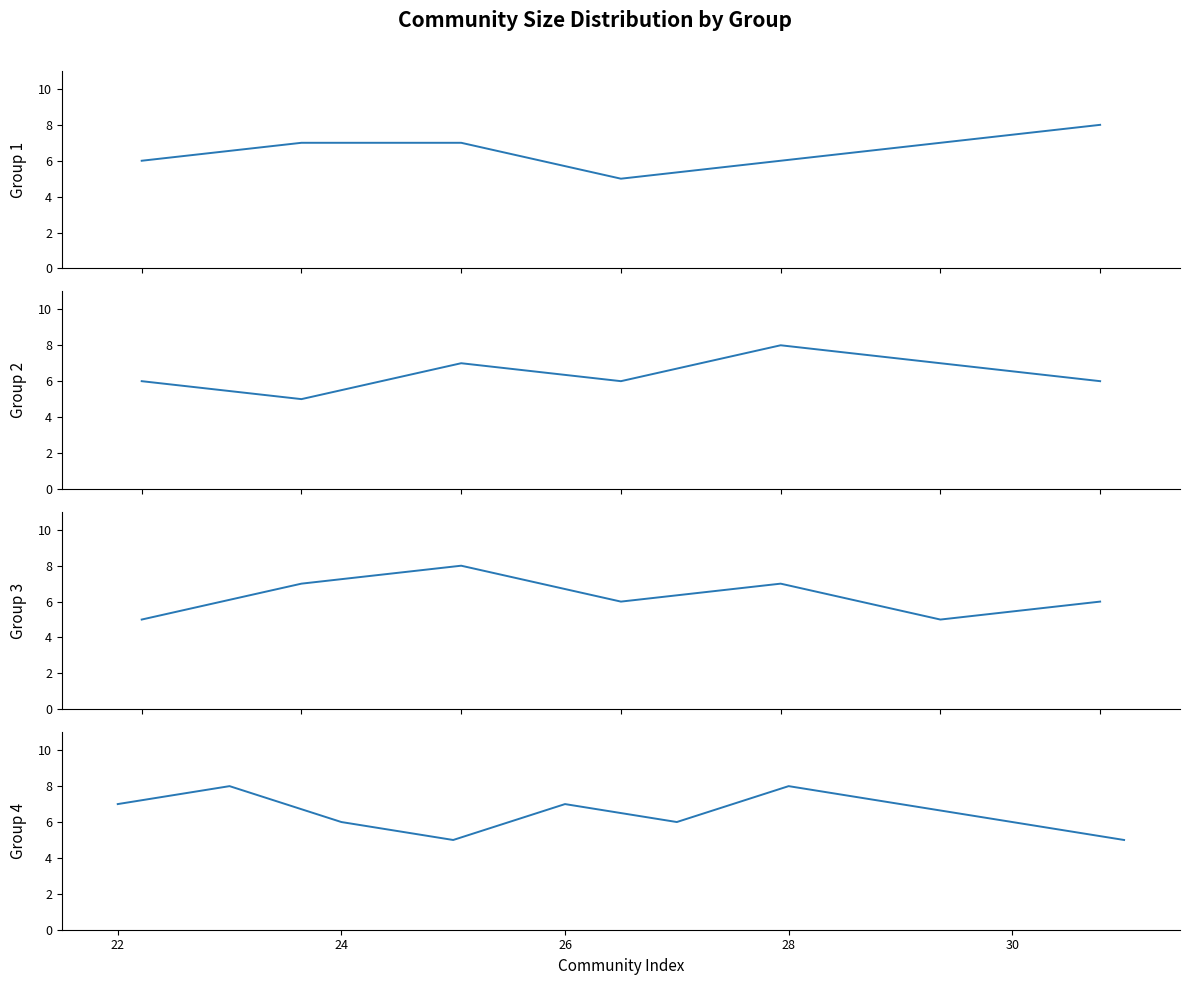

Count the values in the range 6 to 7.

20